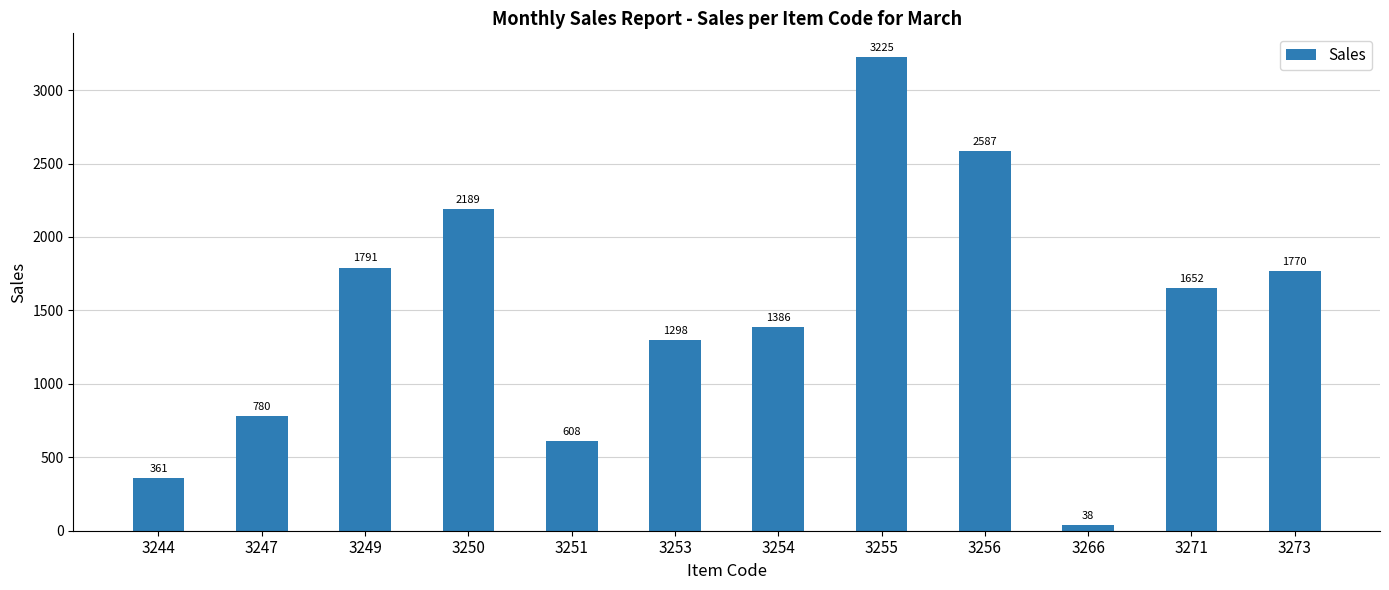

Approximately how many times larger is the value at 3249 compared to 3273?

1.0